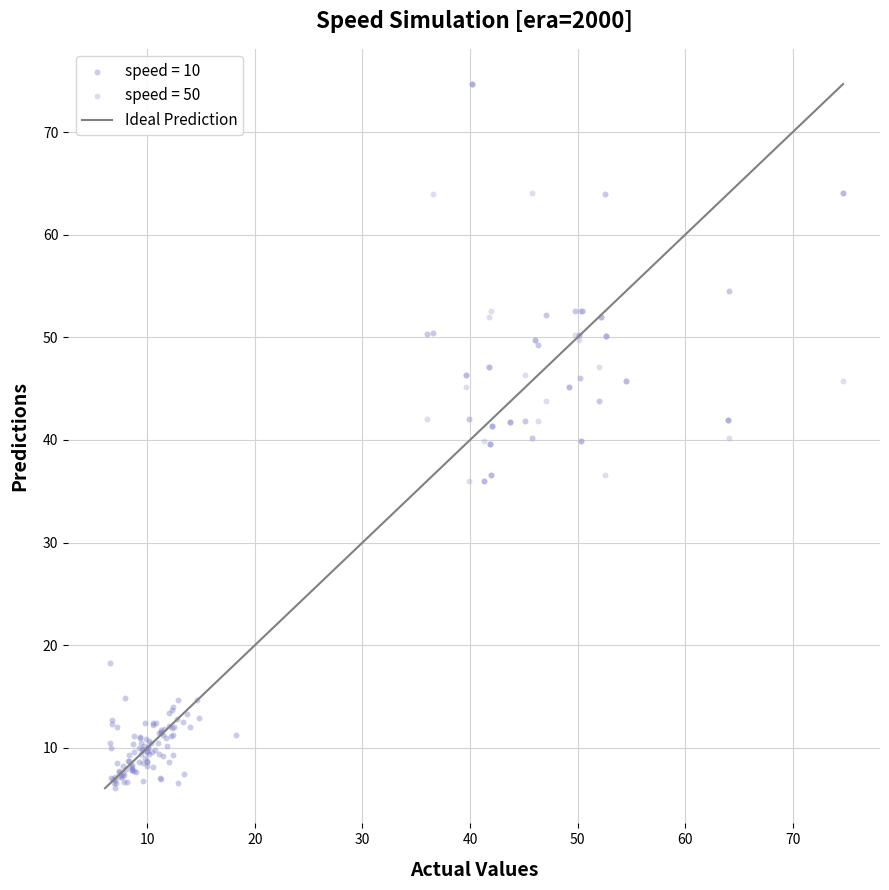

Which series contains the highest Y value?

speed = 50